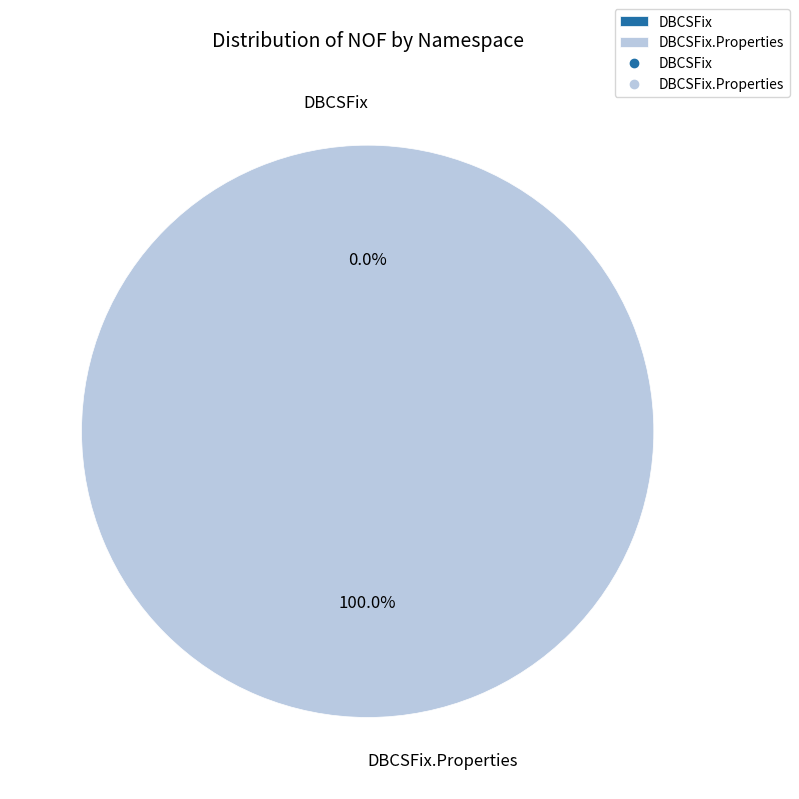

How many slices are in this pie chart?

2